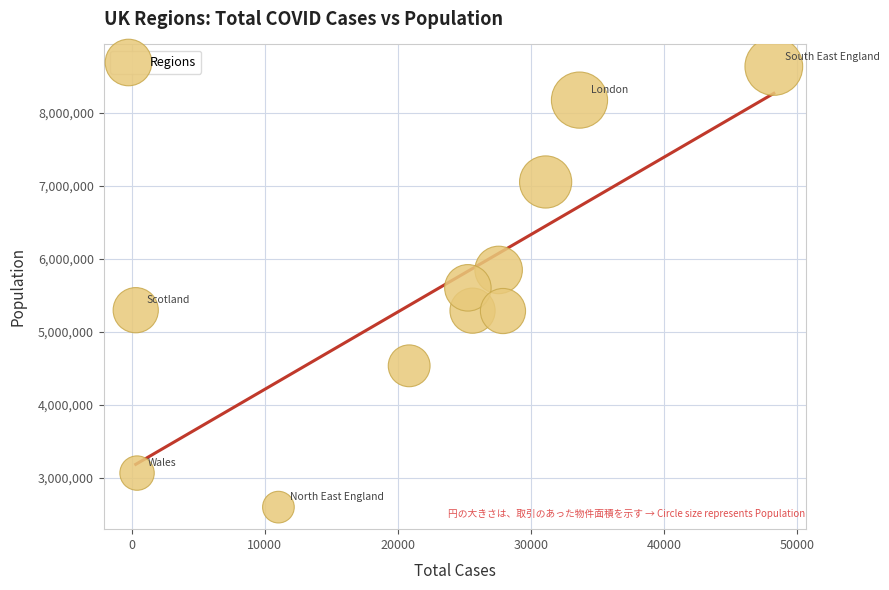

What is the range of Y values (max minus min)?

6037864